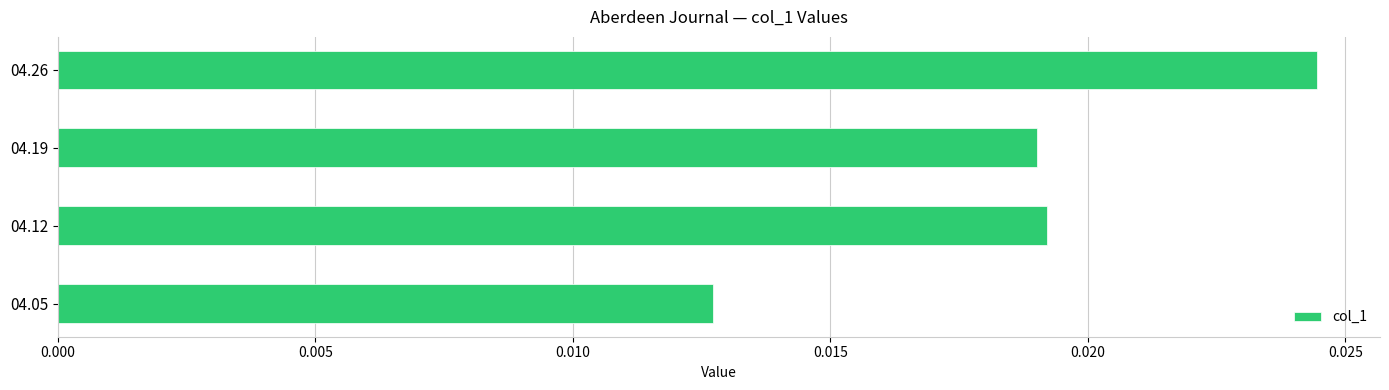

At which category does the chart reach its peak across all series?

04.26